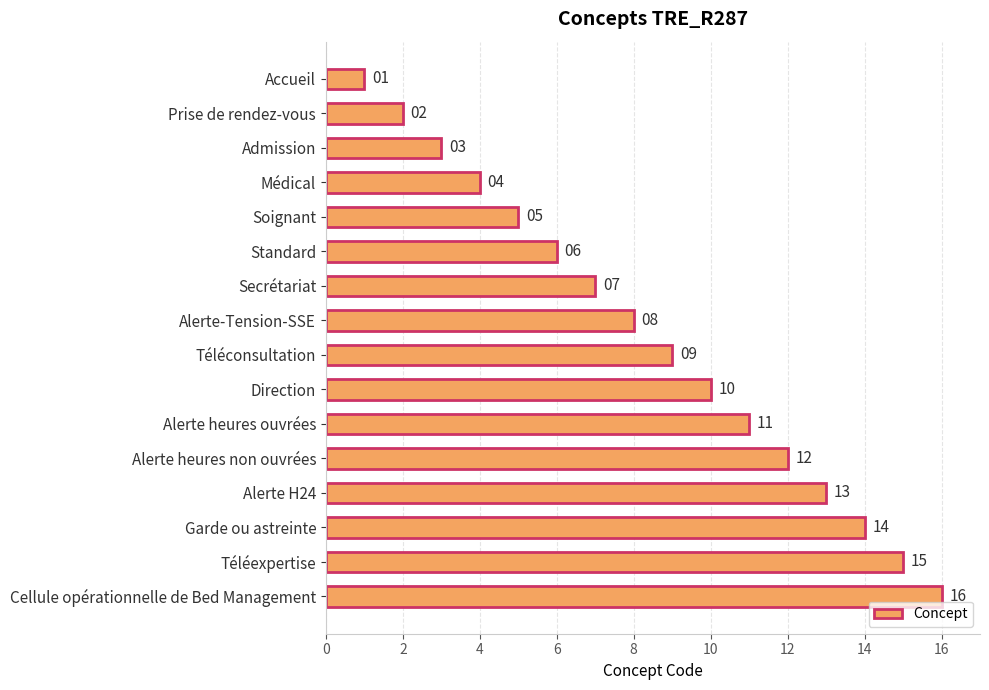

Are the bars horizontal?

Yes